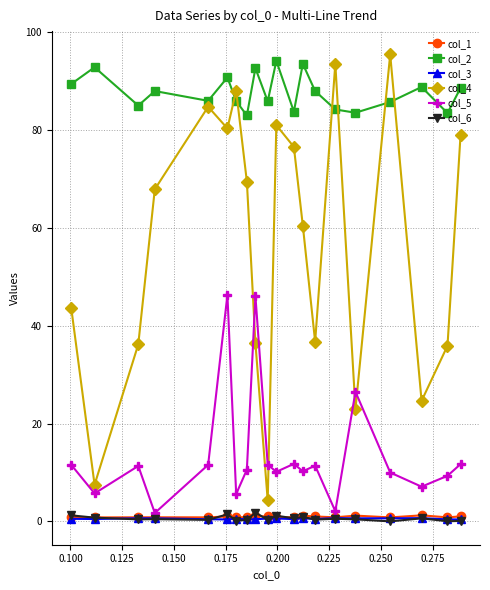

What is the maximum value shown in the chart?

95.3